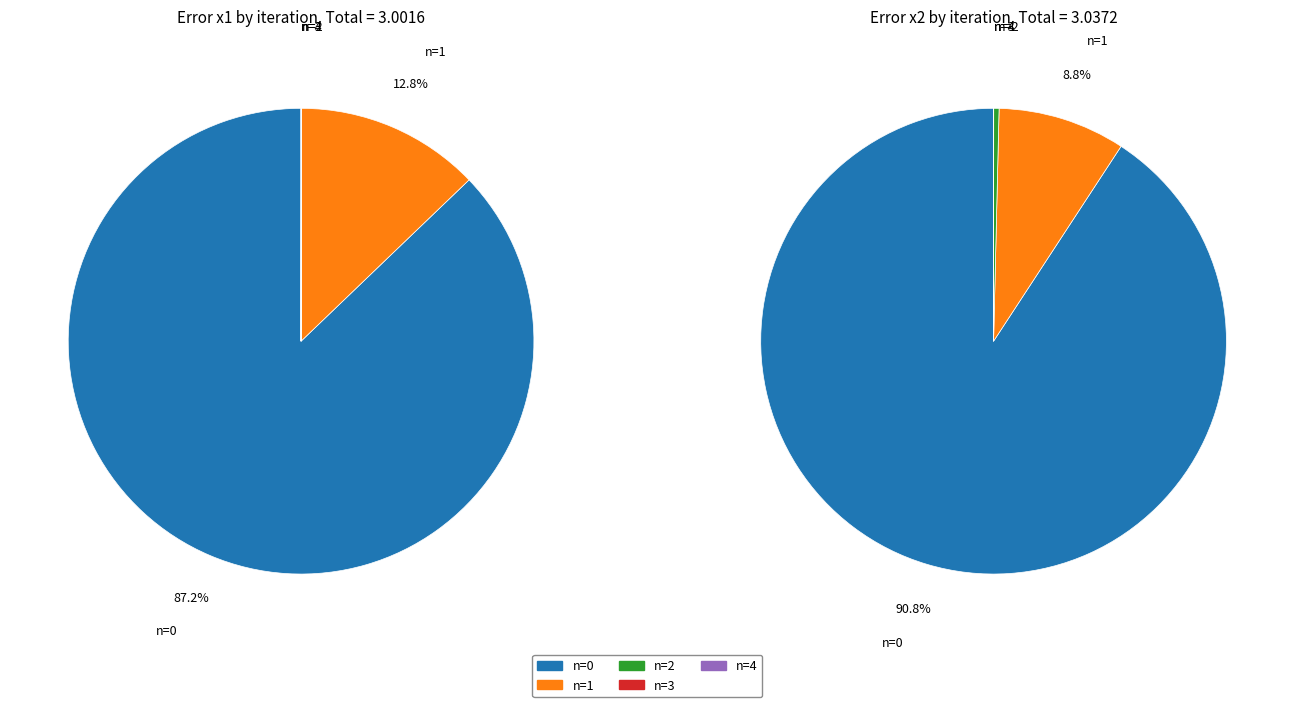

True or false: n=1 accounts for 1% of the total.

False